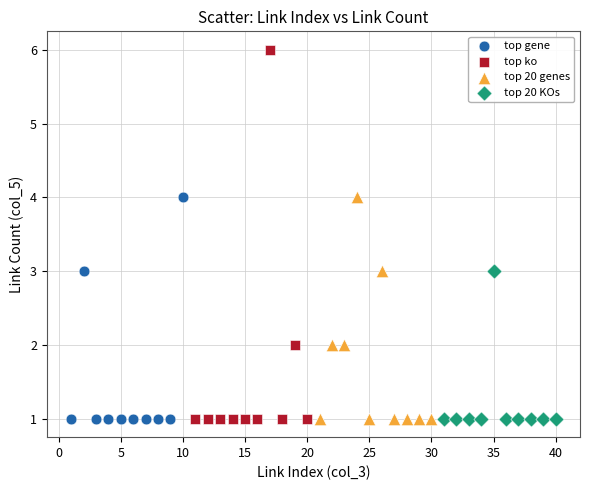

Which series has the widest spread of Y values?

top ko